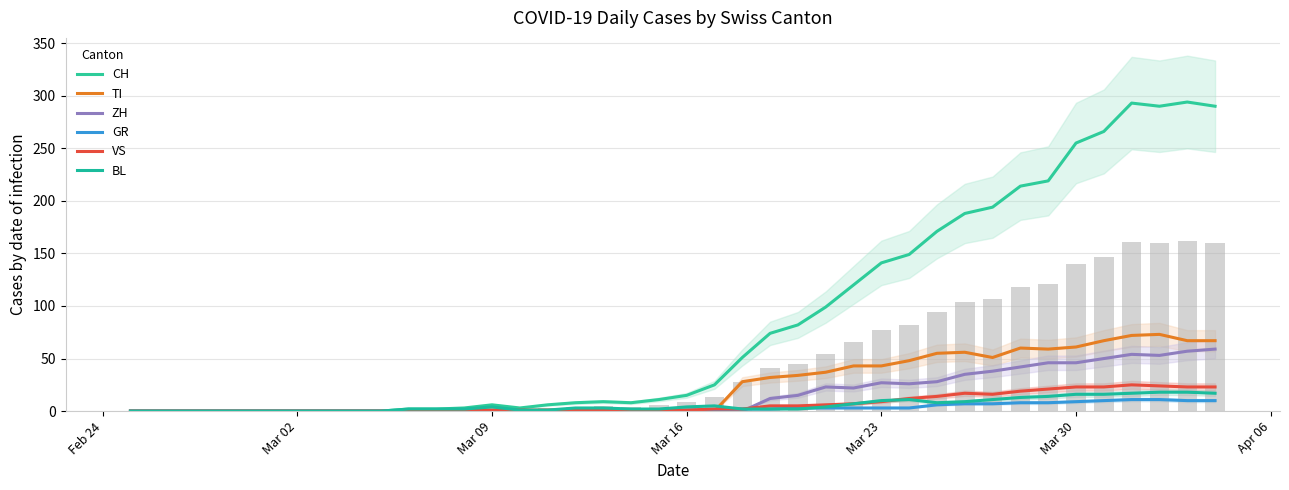

What are all the series names shown in the legend?

CH, TI, ZH, GR, VS, BL